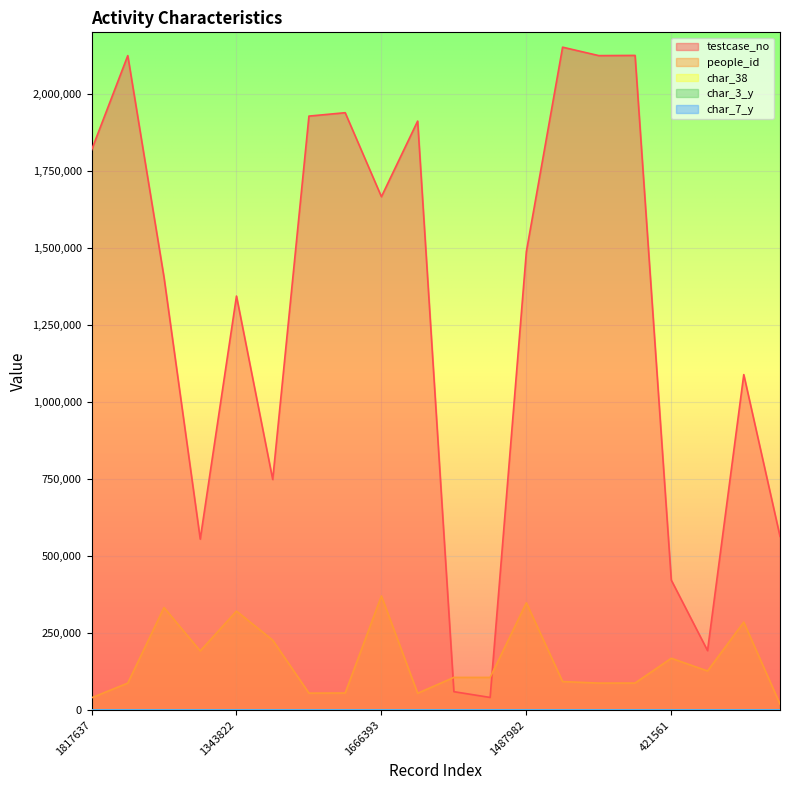

Rank the series at 1666393 from lowest to highest value.

char_38, char_7_y, char_3_y, people_id, testcase_no